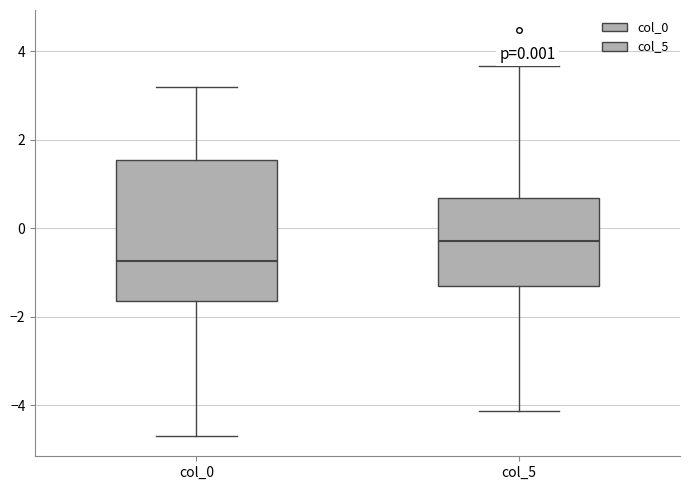

Which box's median line is the highest?

col_5